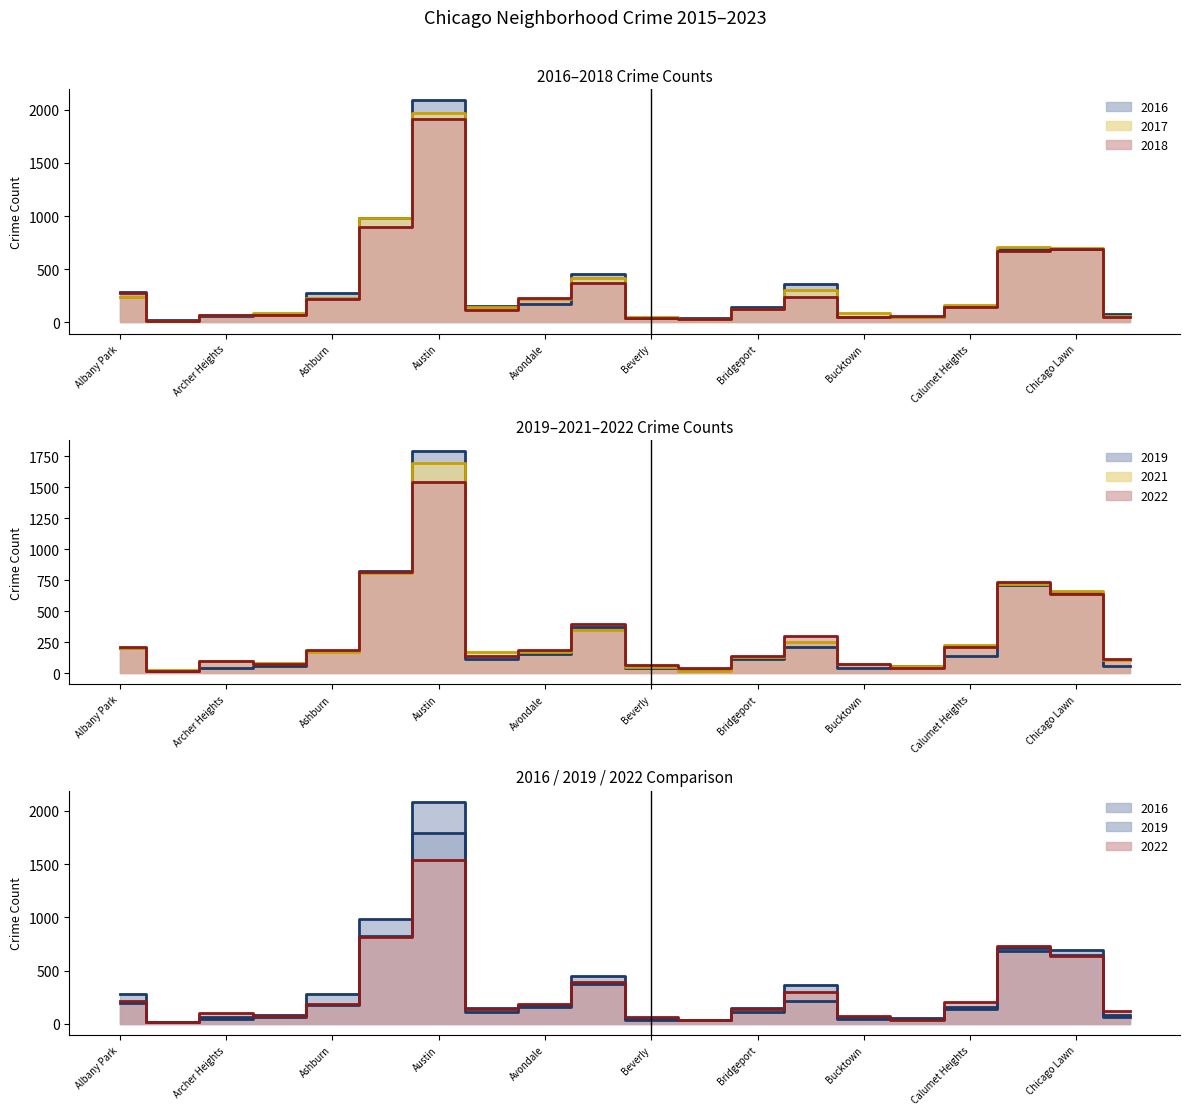

How many times do 2018 and 2022 cross each other?

9